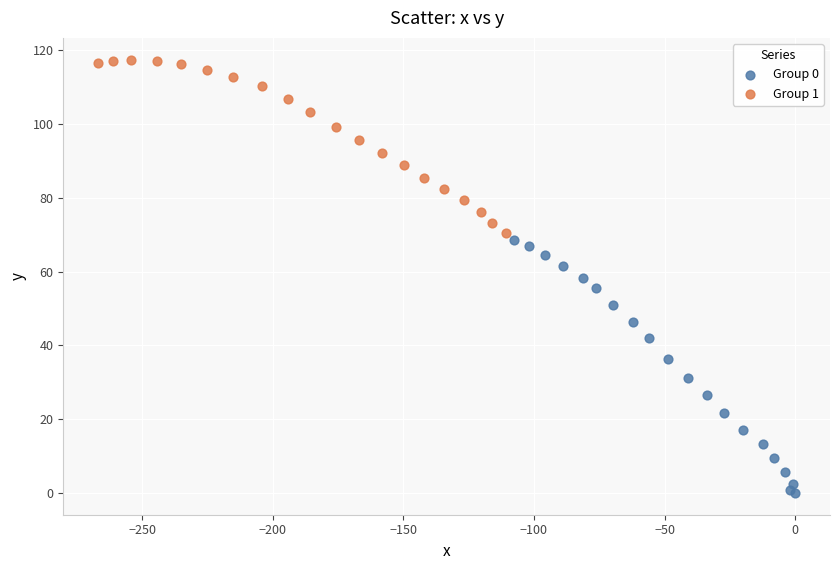

Which series contains the lowest Y value?

Group 0